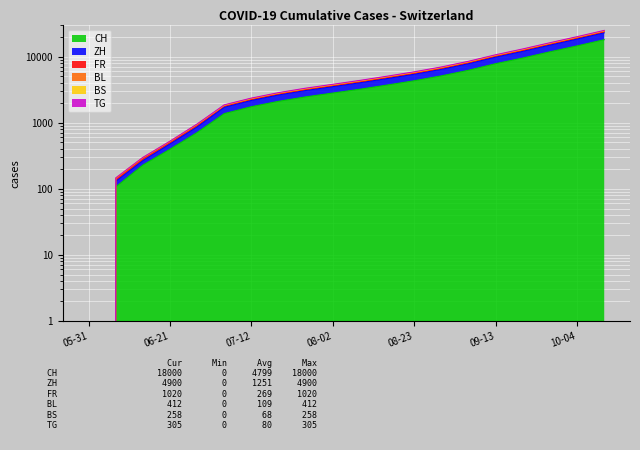

How many lines are shown in the chart?

6